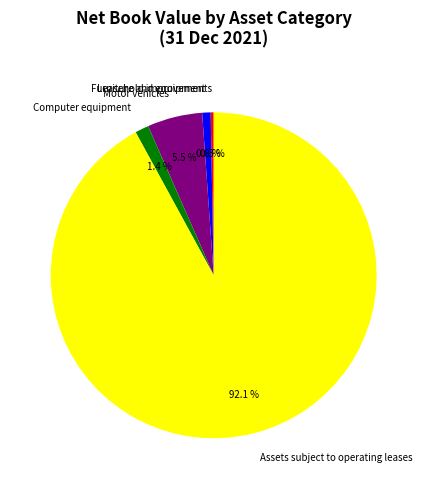

Is Leasehold improvements the majority of the pie?

No